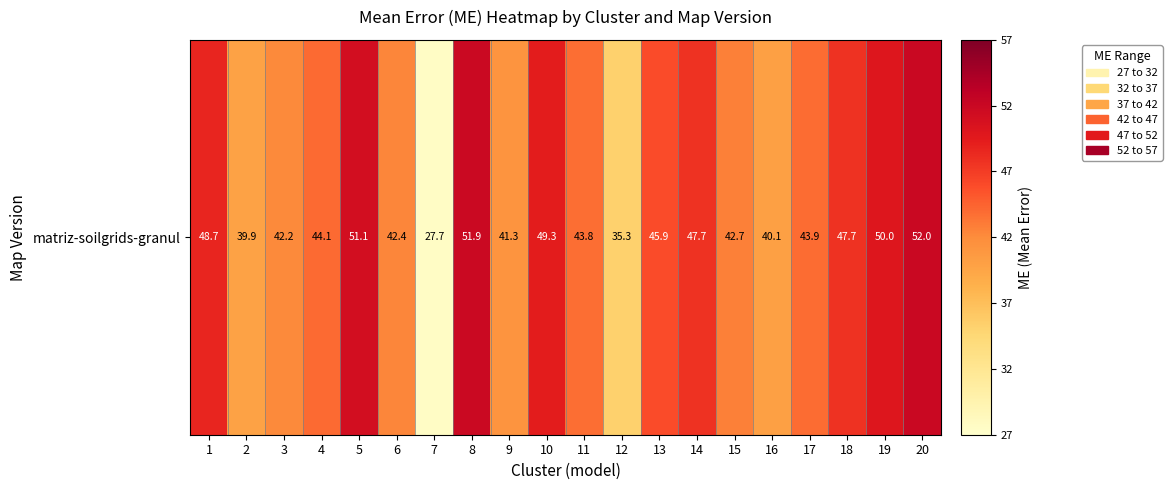

Count the number of values greater than 44.

10